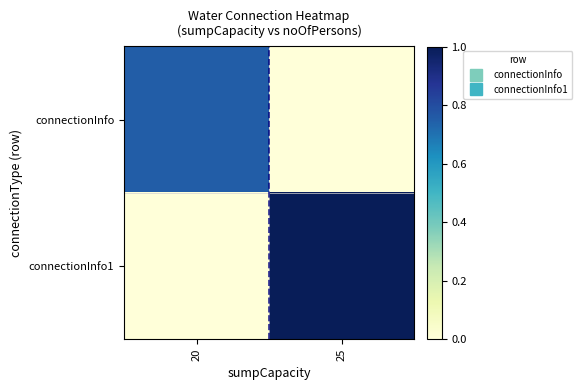

Reading left to right, list all the values displayed in this chart.

connectionInfo: 20=0.8	25=0.0
connectionInfo1: 20=0.0	25=1.0